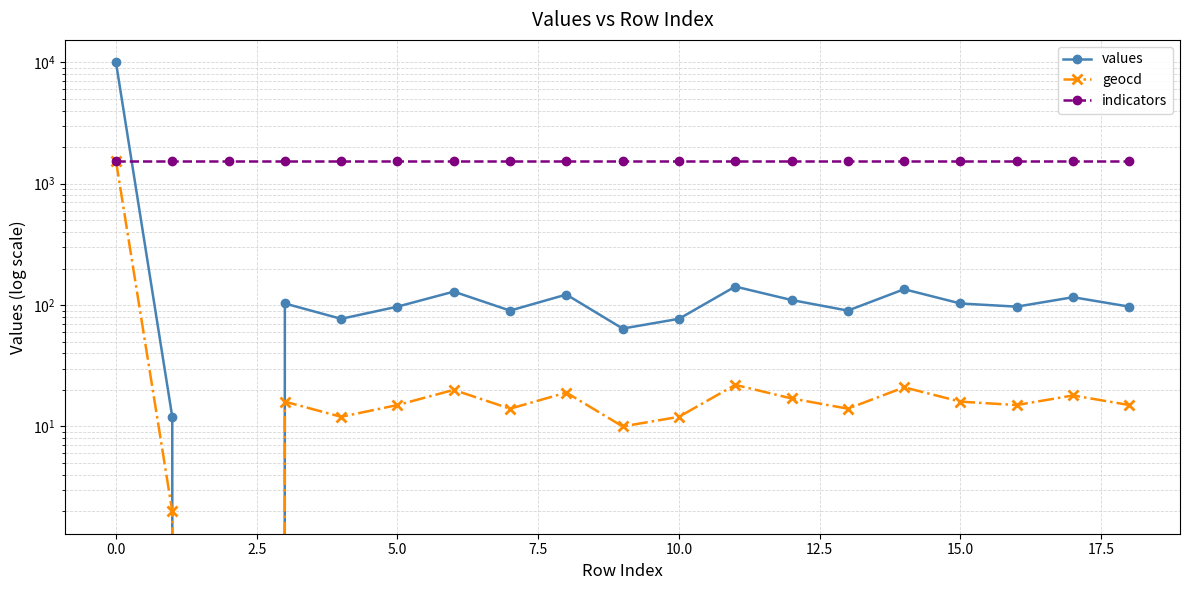

Is this an area chart (filled region under the line)?

No